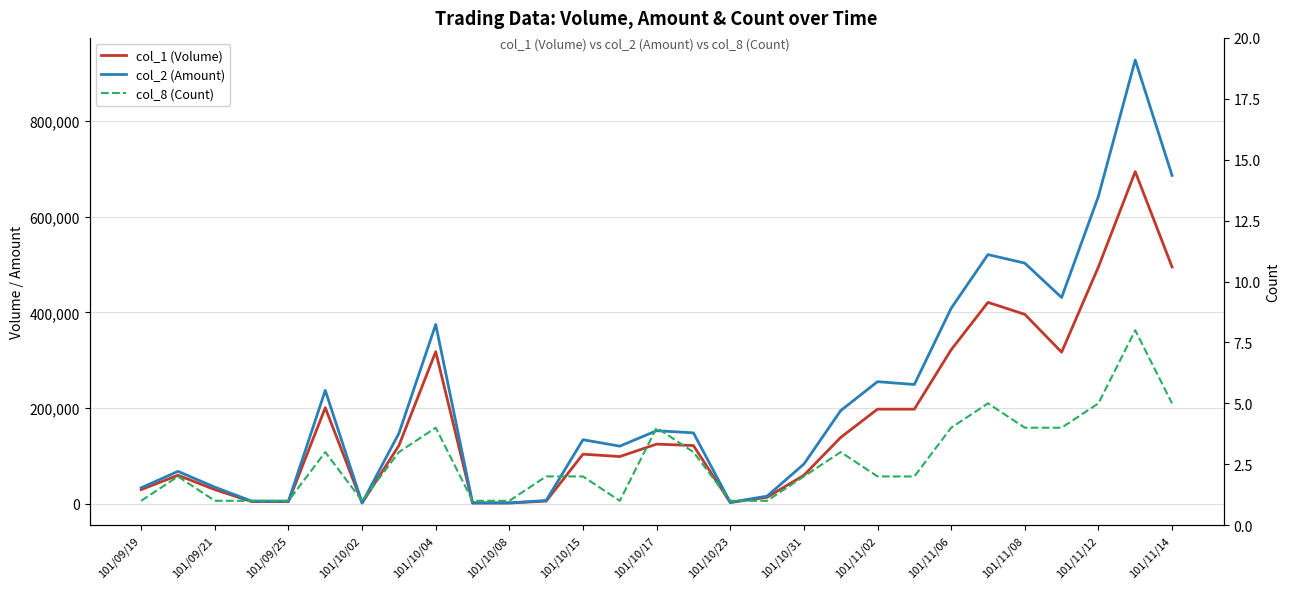

At which category does col_8 (Count) reach its first local peak?

101/09/21